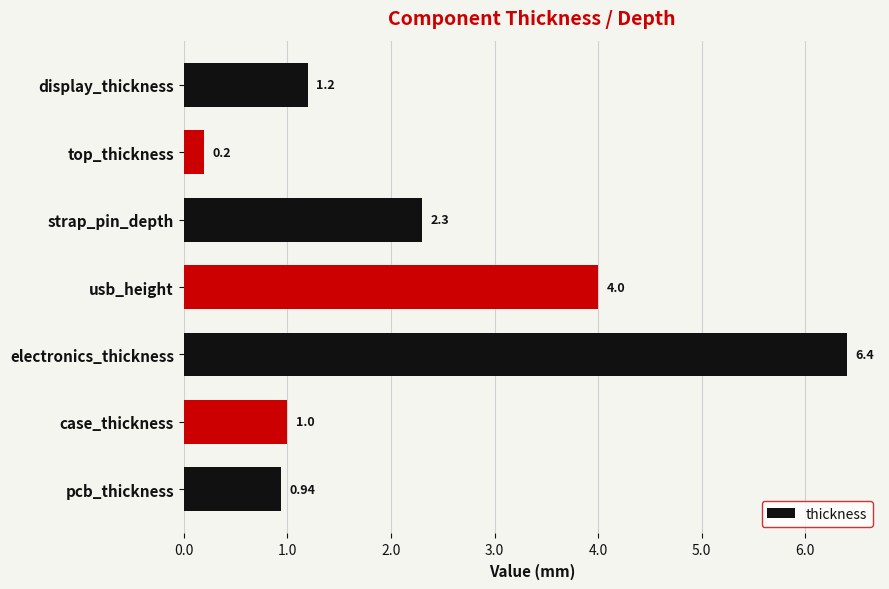

Rank the categories by value from highest to lowest.

electronics_thickness, usb_height, strap_pin_depth, display_thickness, case_thickness, pcb_thickness, top_thickness